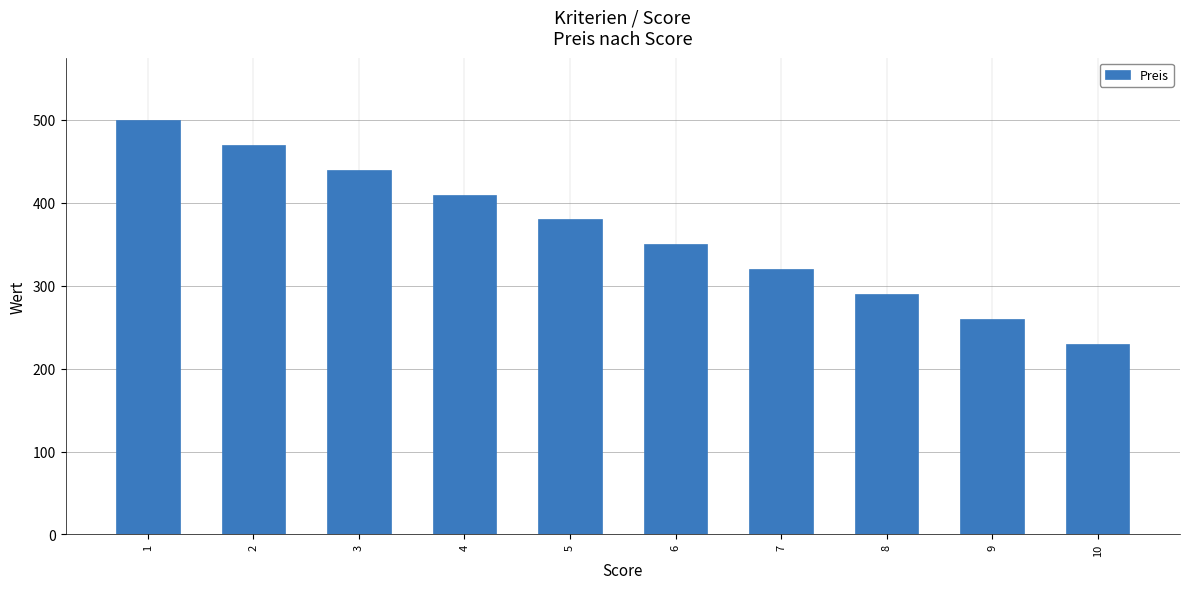

List the labels in order of value, smallest first.

10, 9, 8, 7, 6, 5, 4, 3, 2, 1